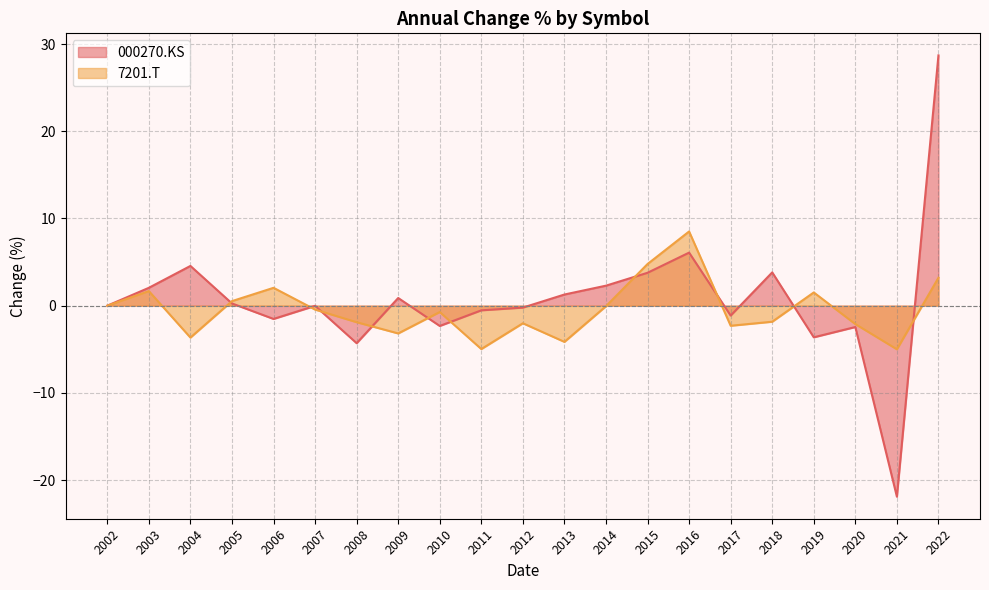

At which category does 000270.KS reach its first local peak?

2004